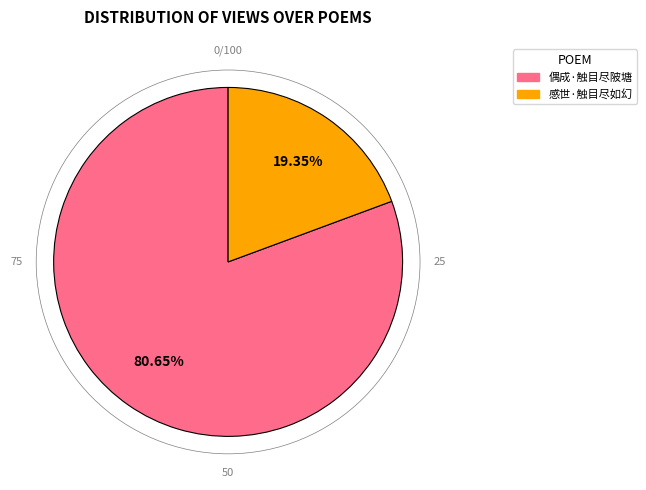

Rank the categories by value from lowest to highest.

感世·触目尽如幻, 偶成·触目尽陂塘